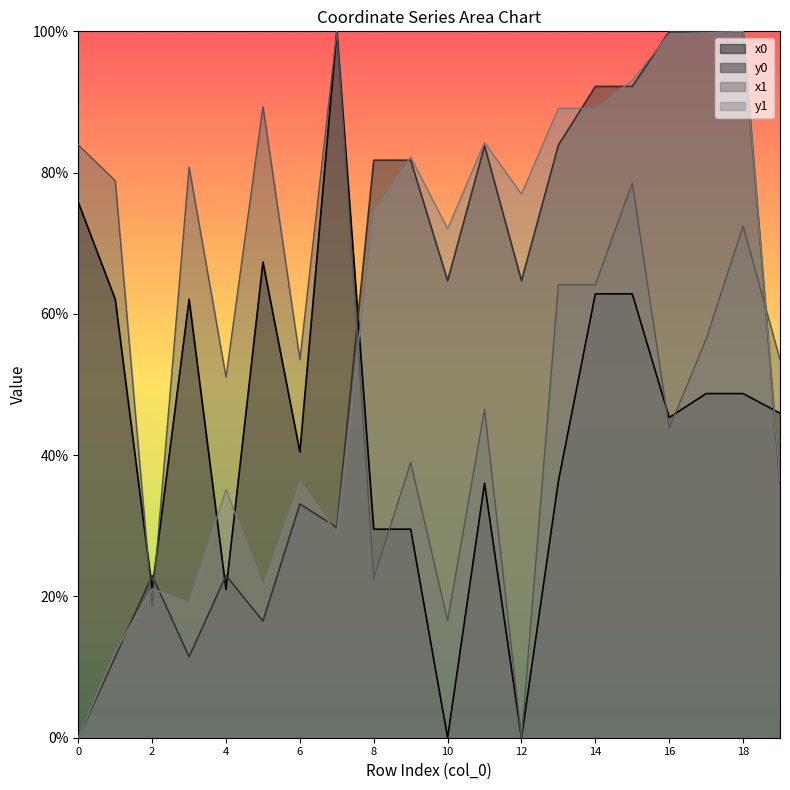

What is the highest value of the x0 series?

100.0